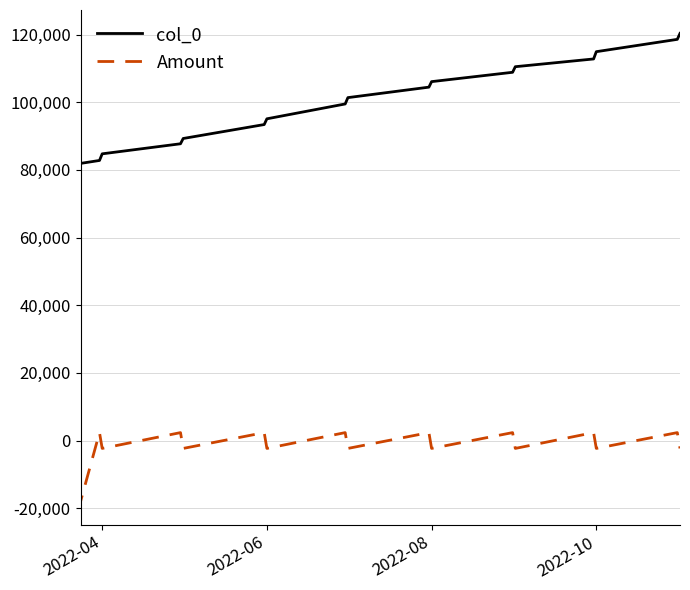

Where does the Amount series first go above 2337?

2022-04